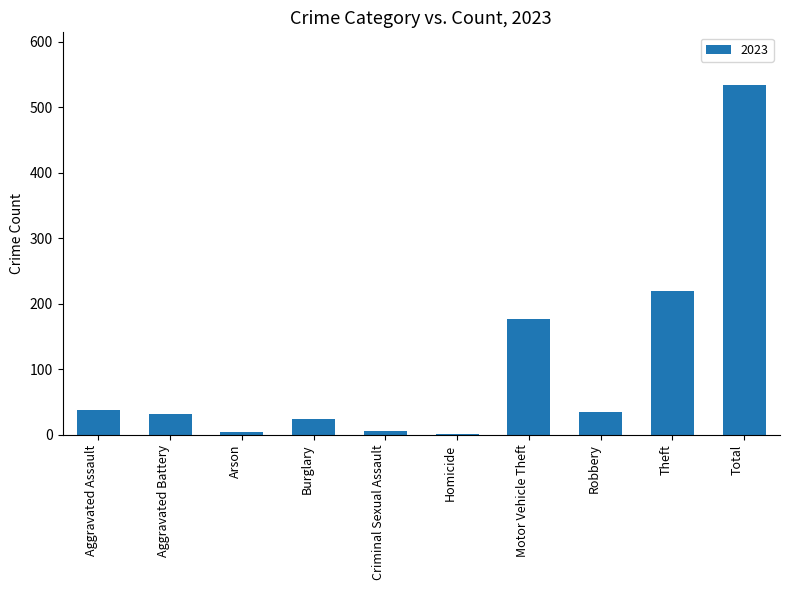

Between Criminal Sexual Assault and Theft, which is larger?

Theft